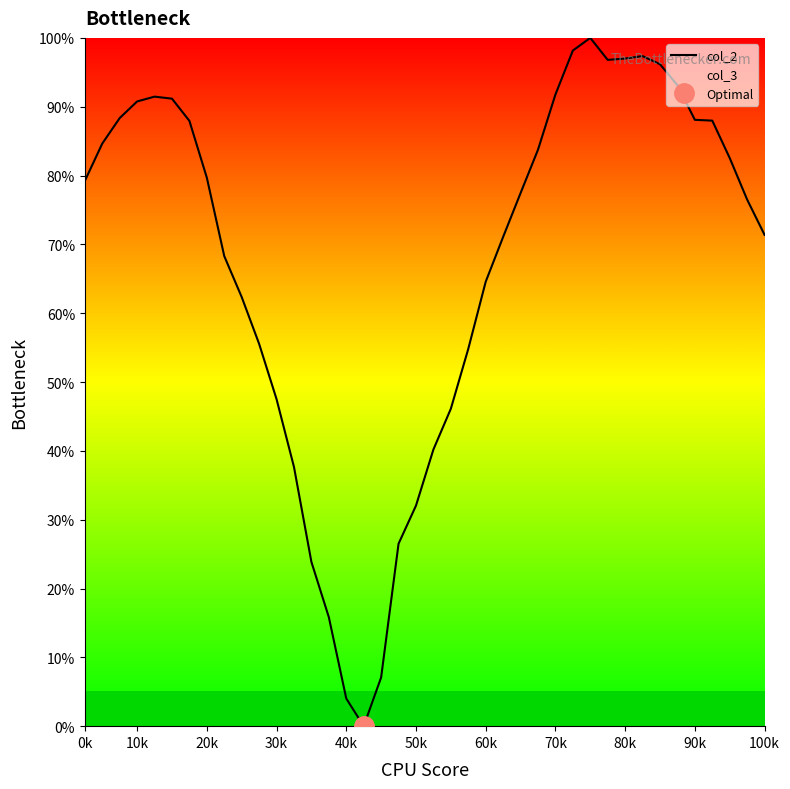

The value of col_2 at 90k is 88.1. True or false?

True